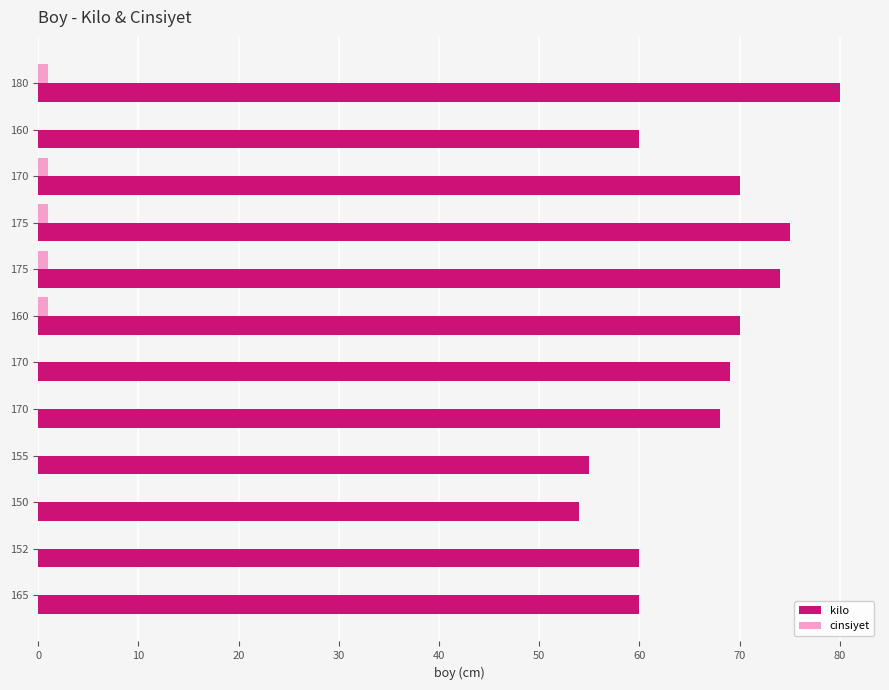

What is the greatest value displayed?

80